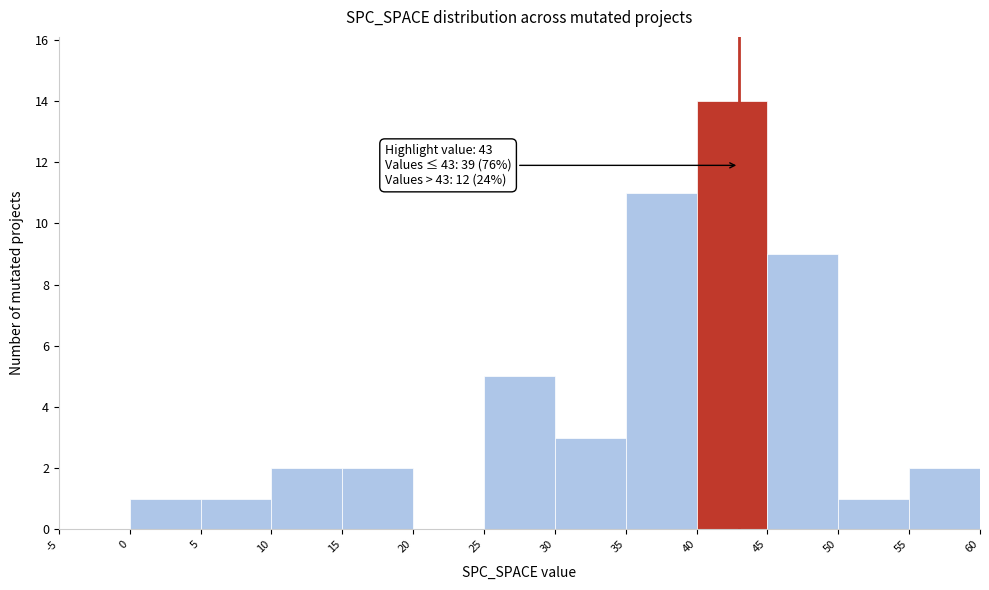

Which range on the x-axis has the tallest bar?

40 to 45